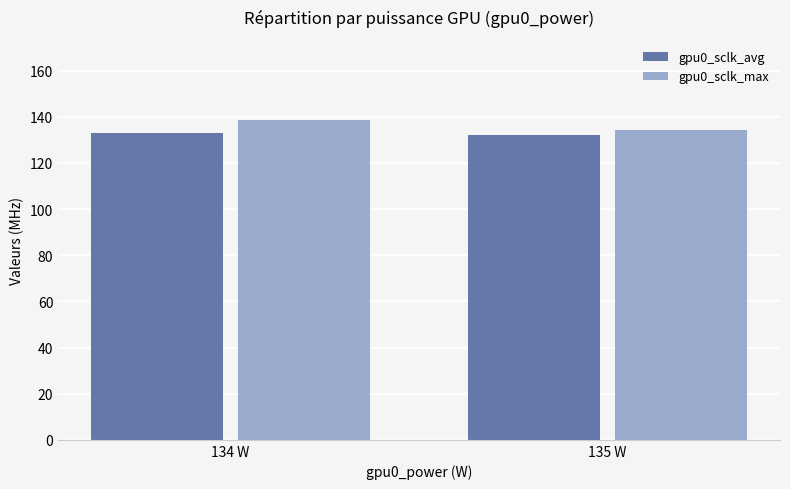

What is the average value of the gpu0_sclk_max series?

136.4